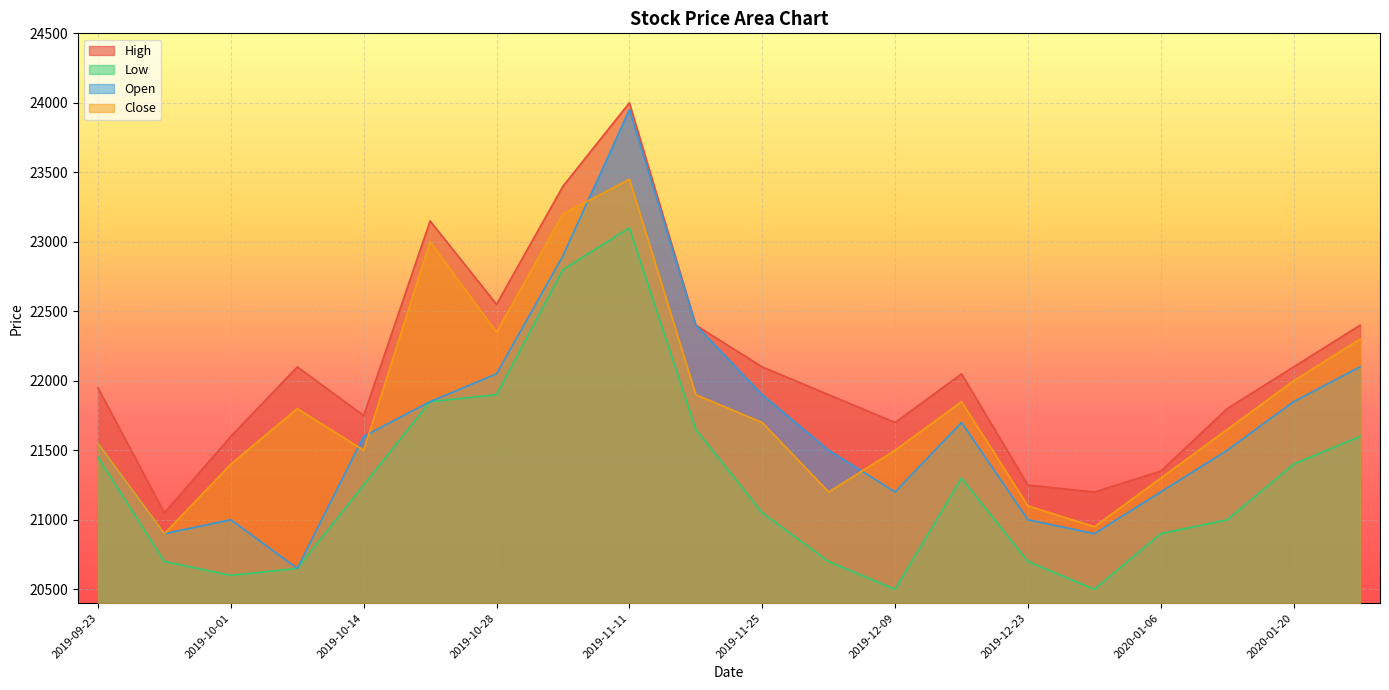

What is the difference between the maximum and minimum values in the High series?

2950